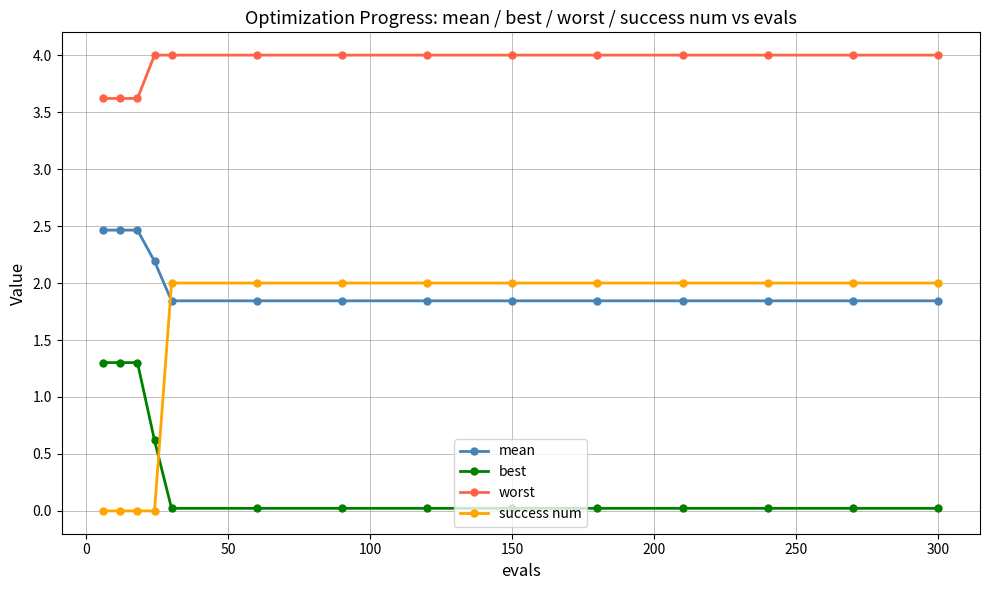

How many distinct data groups are displayed?

4